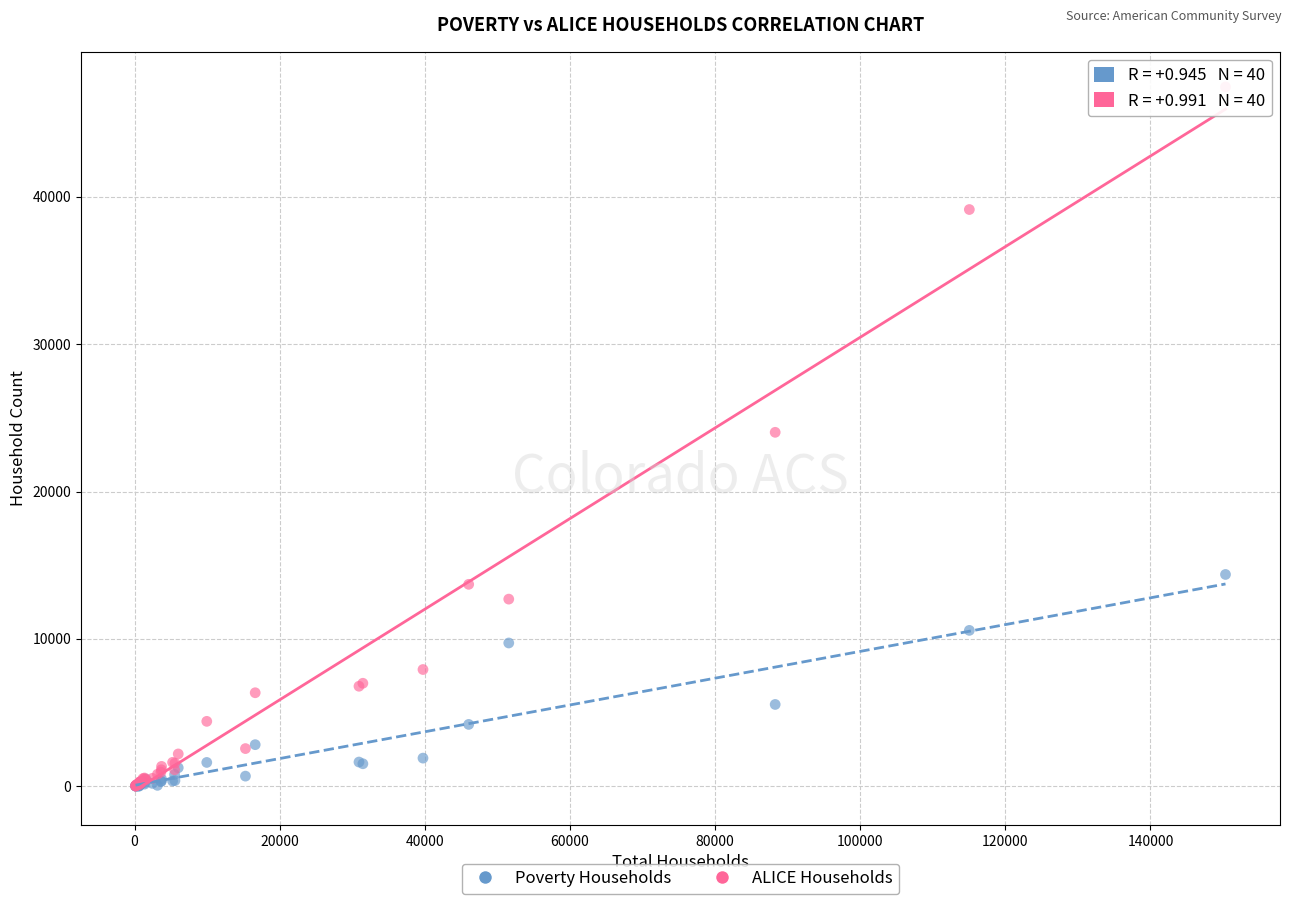

Which series contains the highest Y value?

ALICE Households